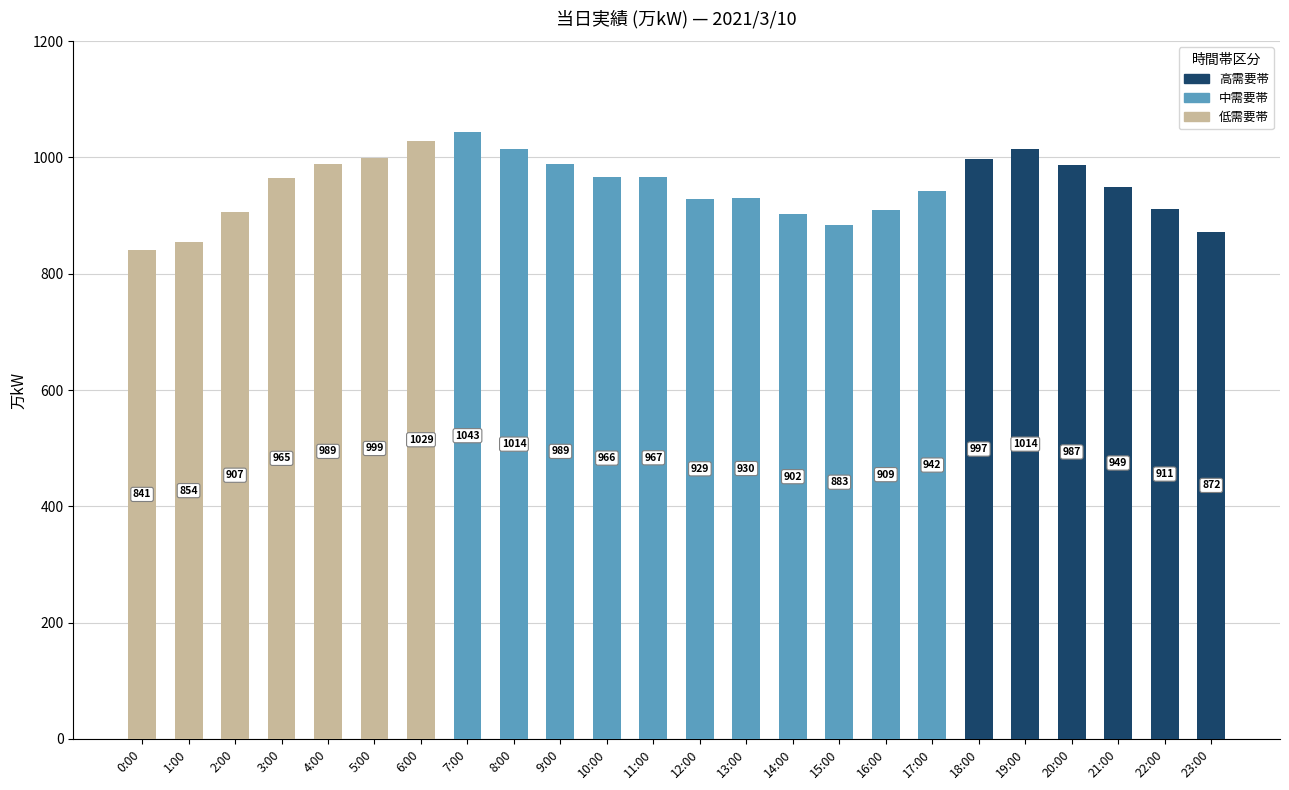

Is it true that 低需要帯 equals 0 at 8:00?

True